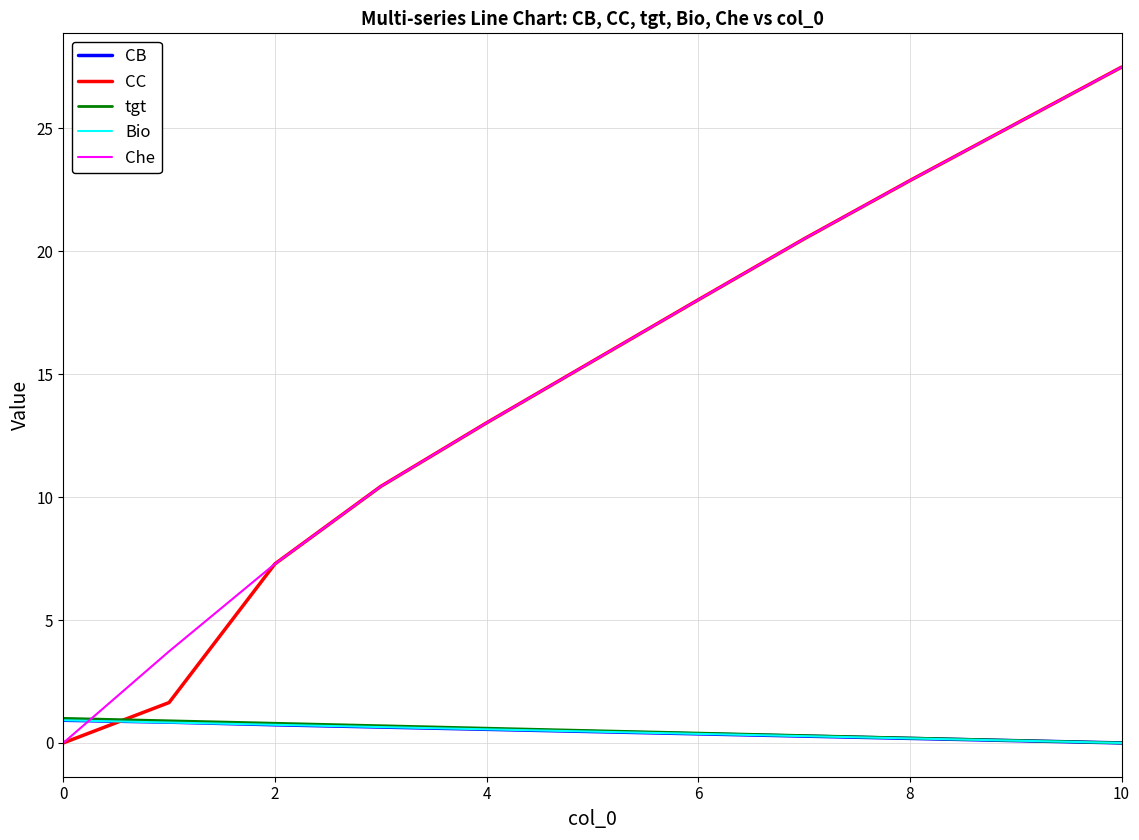

What are all the series names shown in the legend?

CB, CC, tgt, Bio, Che